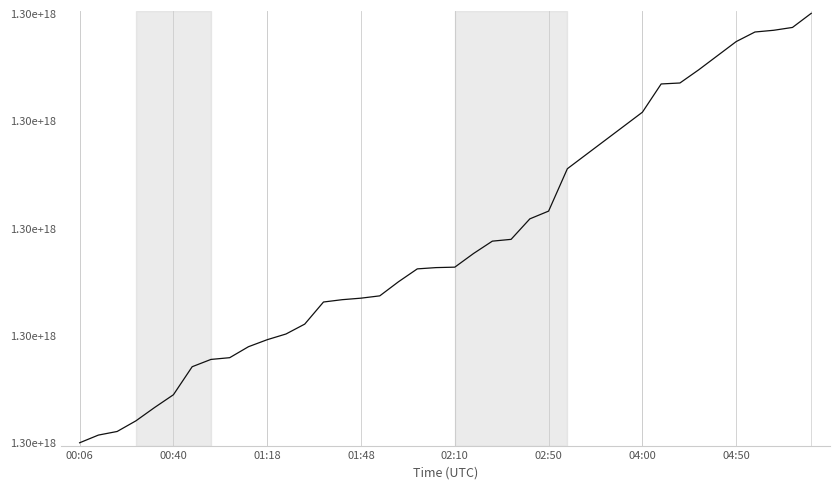

Where is the data nearest to the value 1295912871904325632?

24